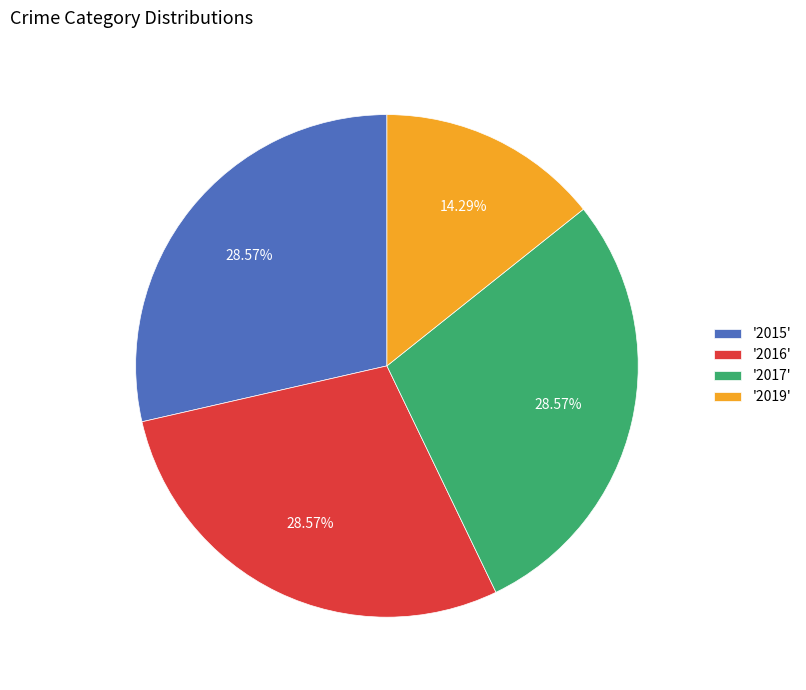

Does '2017' represent more than half of the total?

No